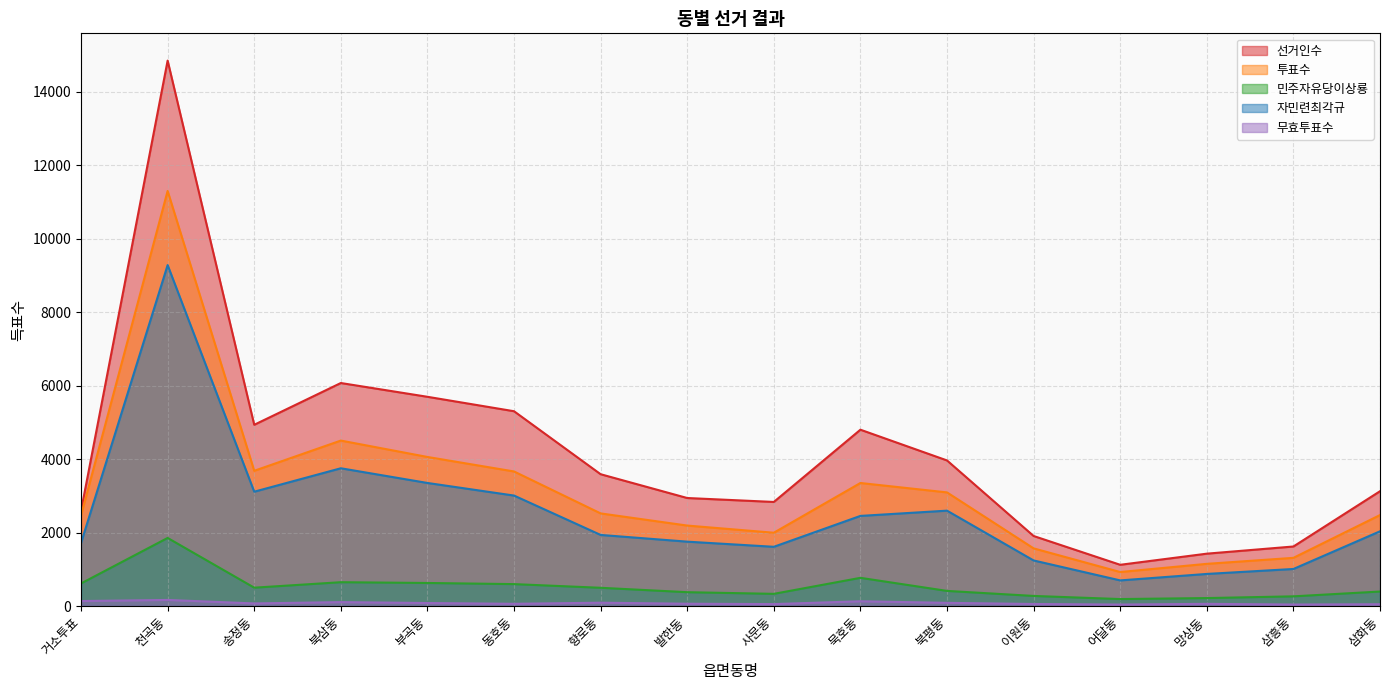

What are all the series names shown in the legend?

선거인수, 투표수, 민주자유당이상룡, 자민련최각규, 무효투표수